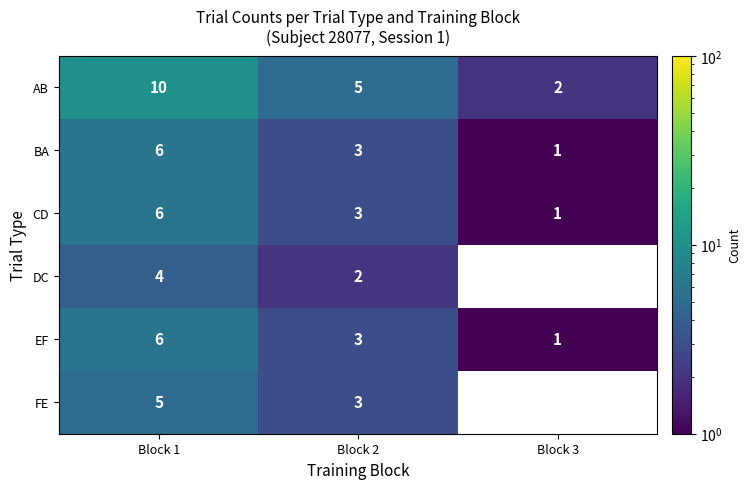

At which category is the sum across all series the highest?

Block 1